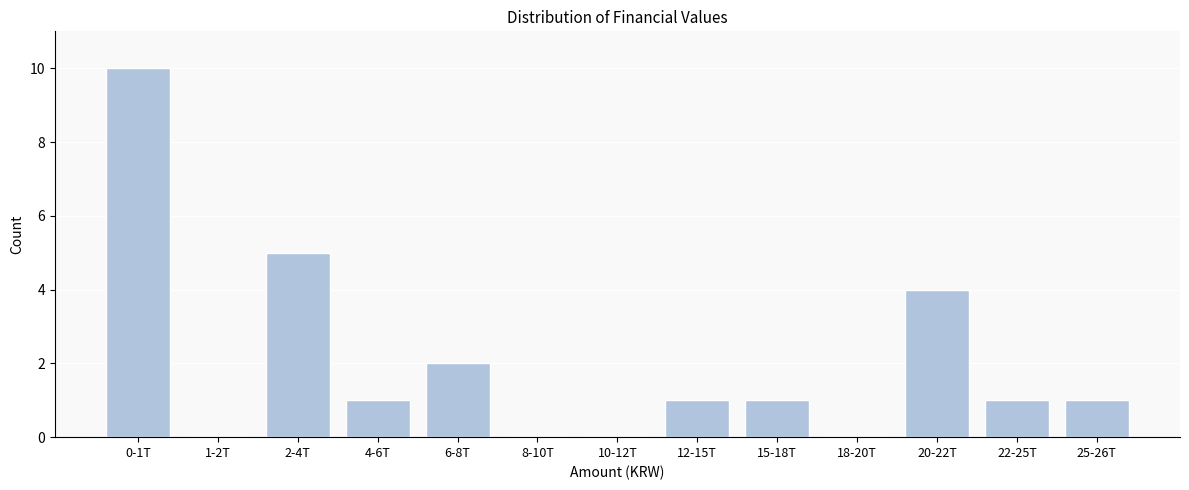

Reading left to right, list all the values displayed in this chart.

0-1T=10	1-2T=0	2-4T=5	4-6T=1	6-8T=2	8-10T=0	10-12T=0	12-15T=1	15-18T=1	18-20T=0	20-22T=4	22-25T=1	25-26T=1